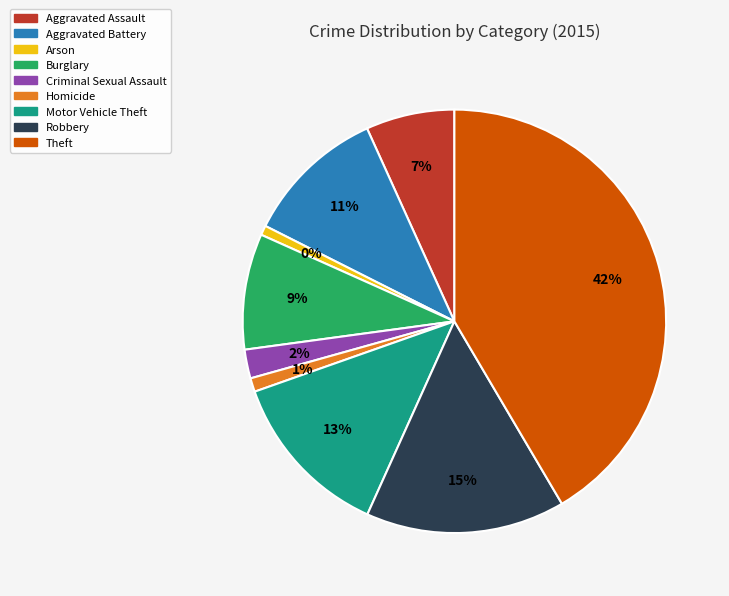

Is it true that Aggravated Battery is 11% of the pie?

True